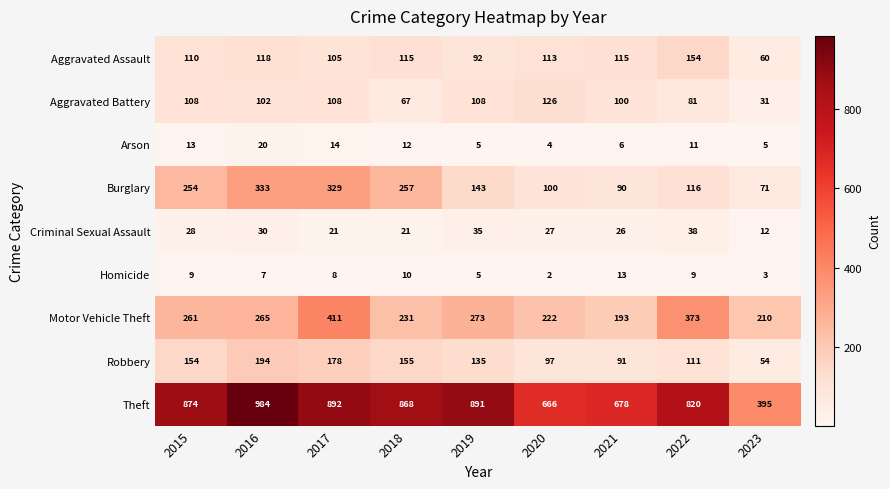

Which series has the largest range (max minus min)?

Theft